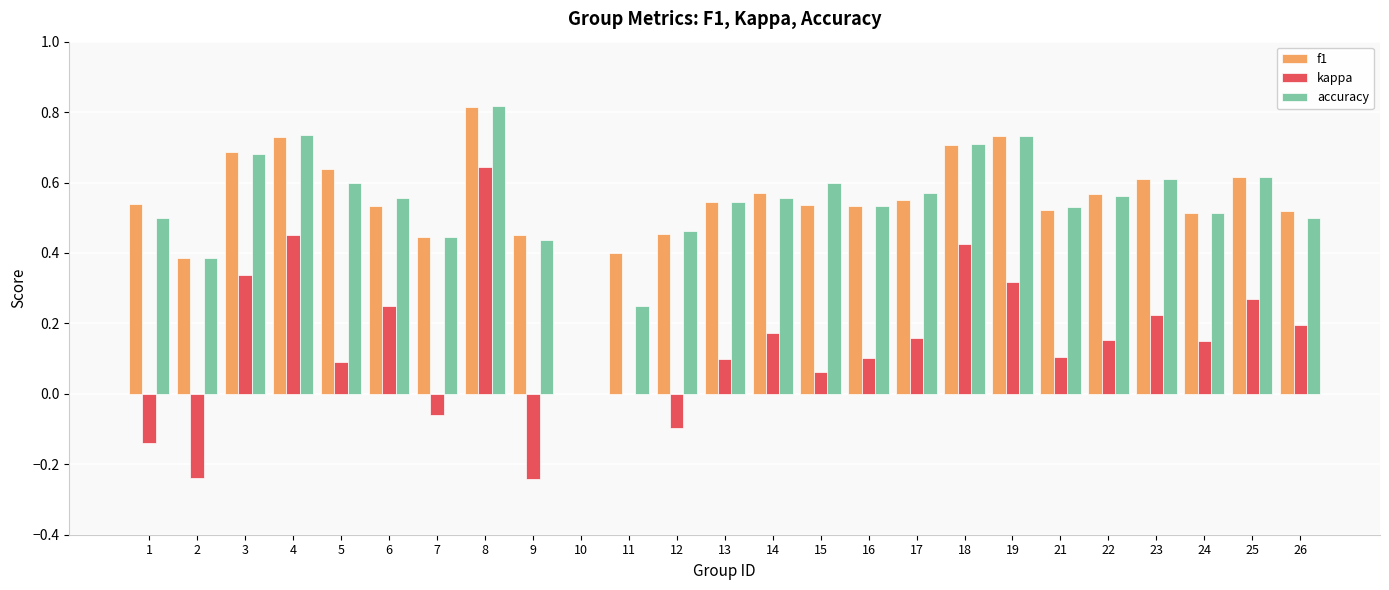

What is the total value across all series at 13?

1.2